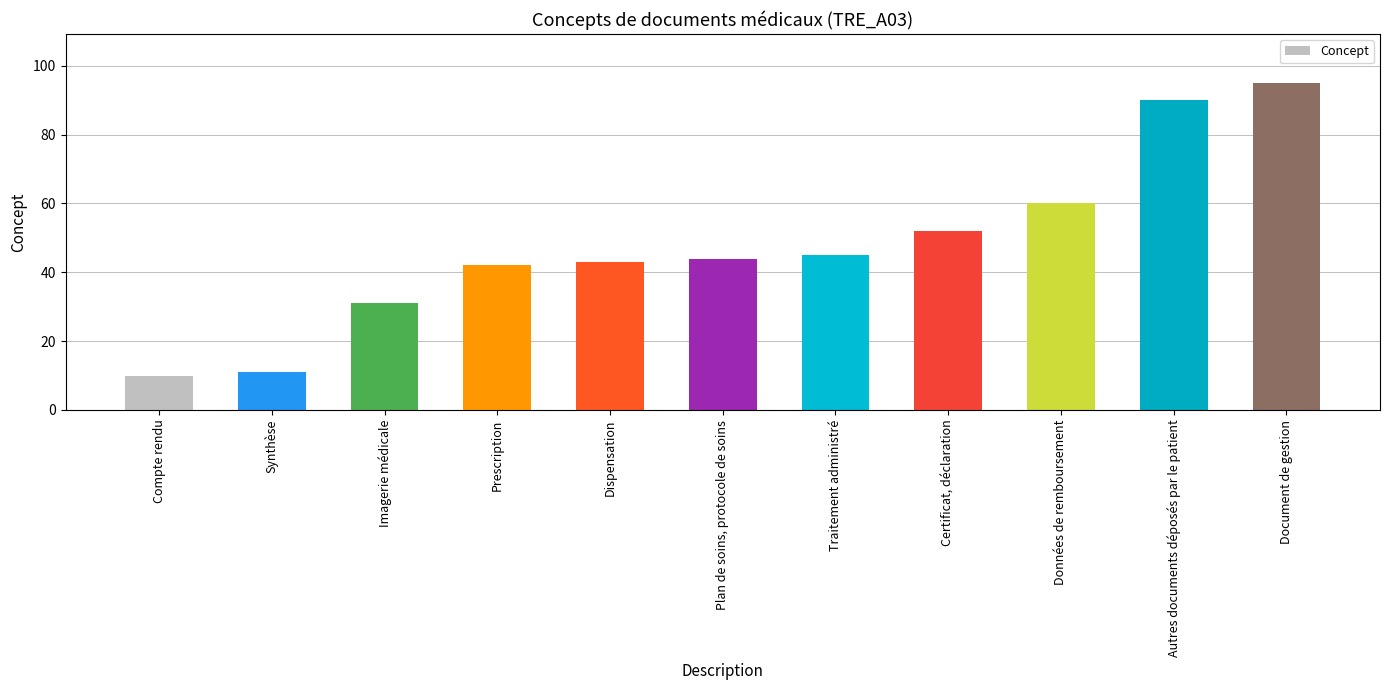

The value at Traitement administré is 45. True or false?

True